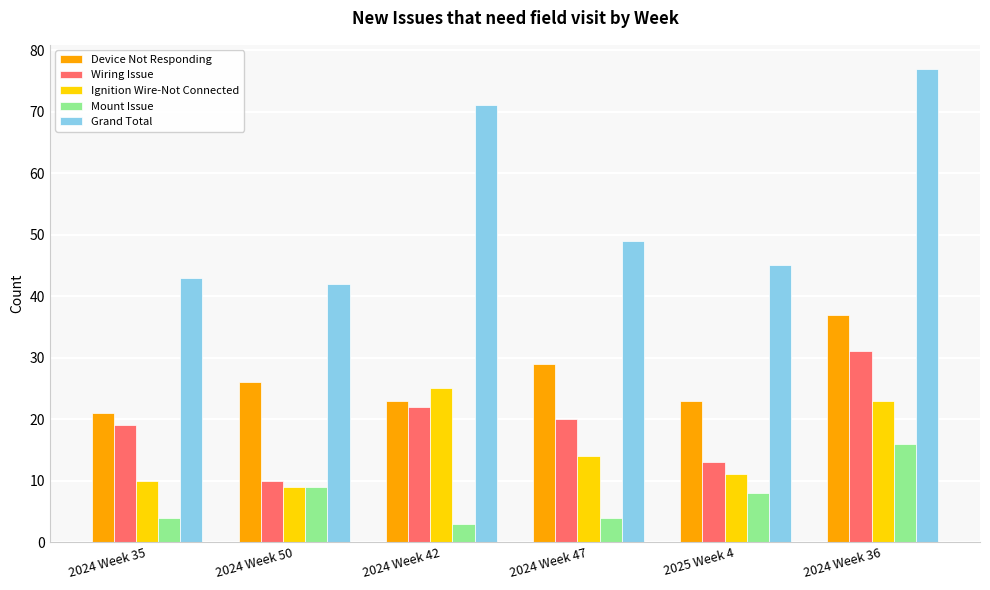

Reading left to right, list all the values displayed in this chart.

Device Not Responding: 2024 Week 35=21	2024 Week 50=26	2024 Week 42=23	2024 Week 47=29	2025 Week 4=23	2024 Week 36=37
Wiring Issue: 2024 Week 35=19	2024 Week 50=10	2024 Week 42=22	2024 Week 47=20	2025 Week 4=13	2024 Week 36=31
Ignition Wire-Not Connected: 2024 Week 35=10	2024 Week 50=9	2024 Week 42=25	2024 Week 47=14	2025 Week 4=11	2024 Week 36=23
Mount Issue: 2024 Week 35=4	2024 Week 50=9	2024 Week 42=3	2024 Week 47=4	2025 Week 4=8	2024 Week 36=16
Grand Total: 2024 Week 35=43	2024 Week 50=42	2024 Week 42=71	2024 Week 47=49	2025 Week 4=45	2024 Week 36=77